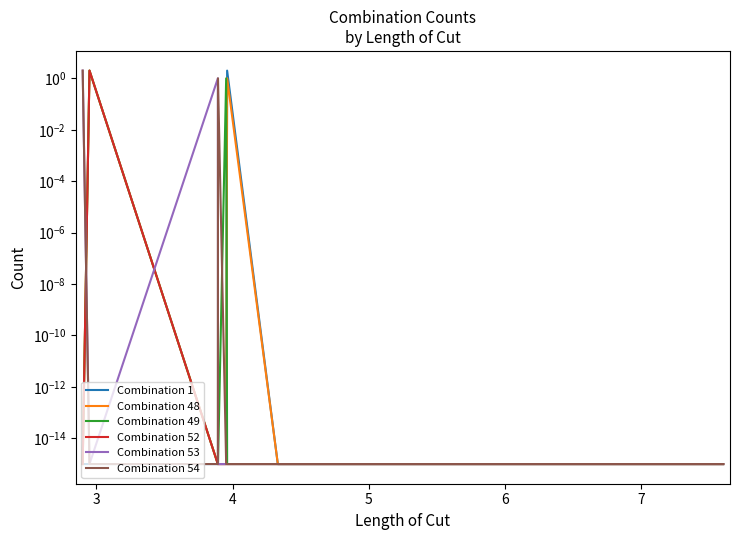

True or false: Combination 53 has more than 1 points higher than both neighbors.

False